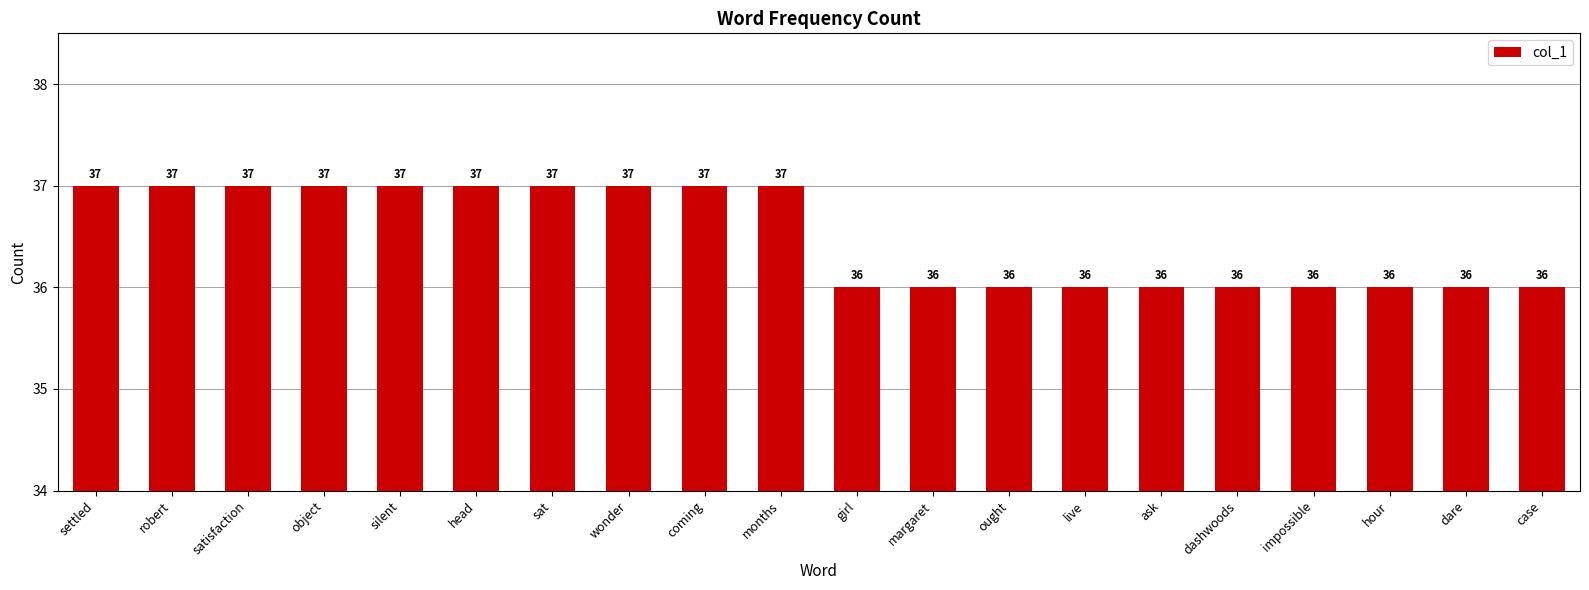

What is the minimum value shown in the chart?

36